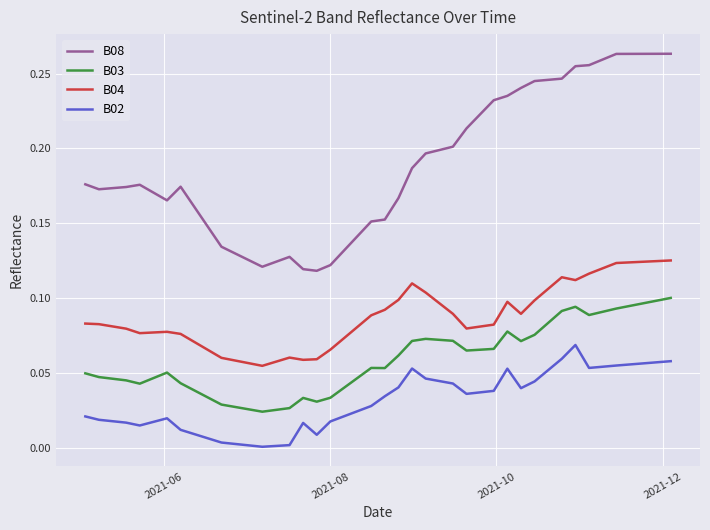

Rank the series by their average value, from lowest to highest.

B02, B03, B04, B08